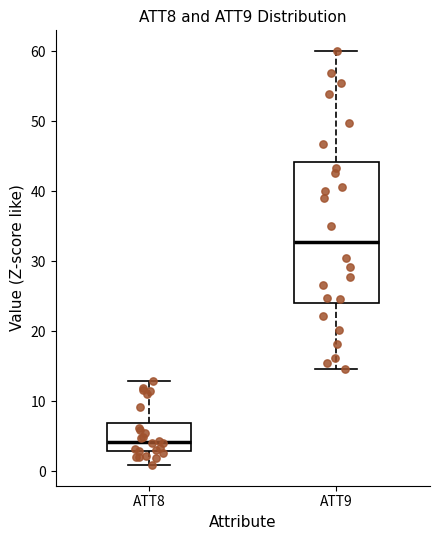

Where does the lower whisker of the box for ATT9 end on the y-axis? The values are not printed on the chart, so give them approximately, as read against the axis.

15